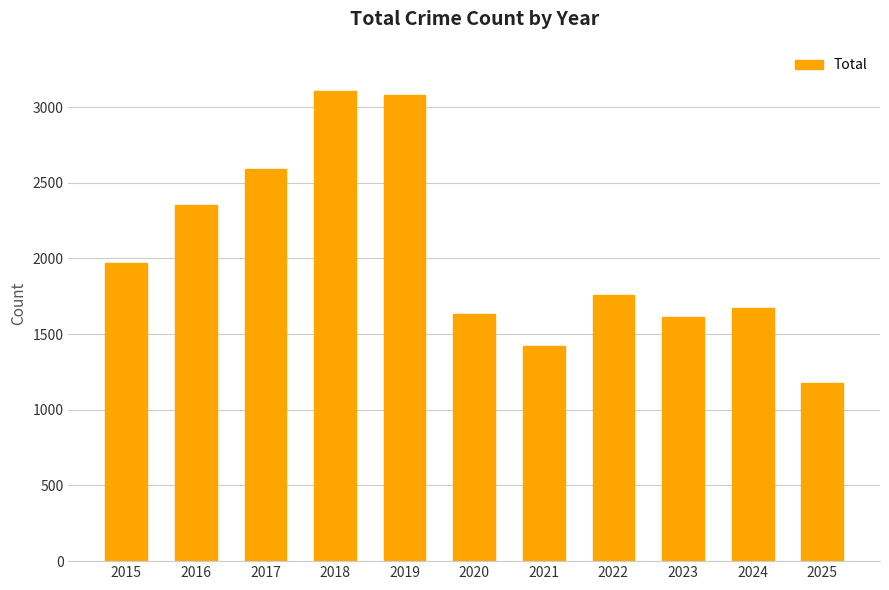

At which label does the data first exceed 1761?

2015